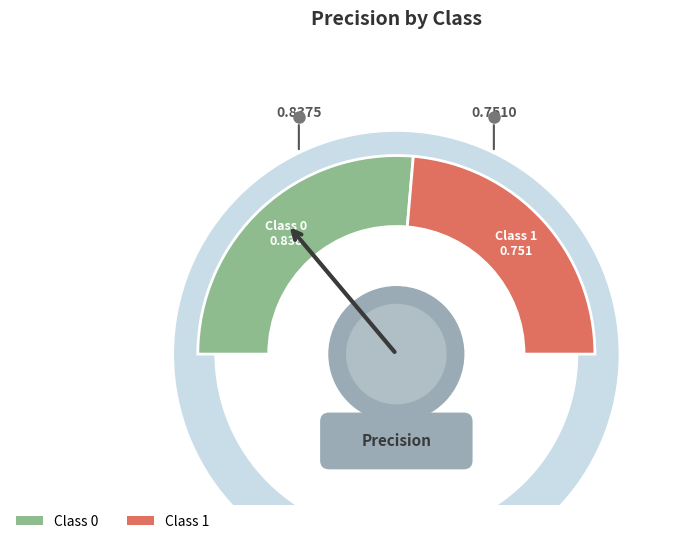

How many segments does this pie chart have?

2